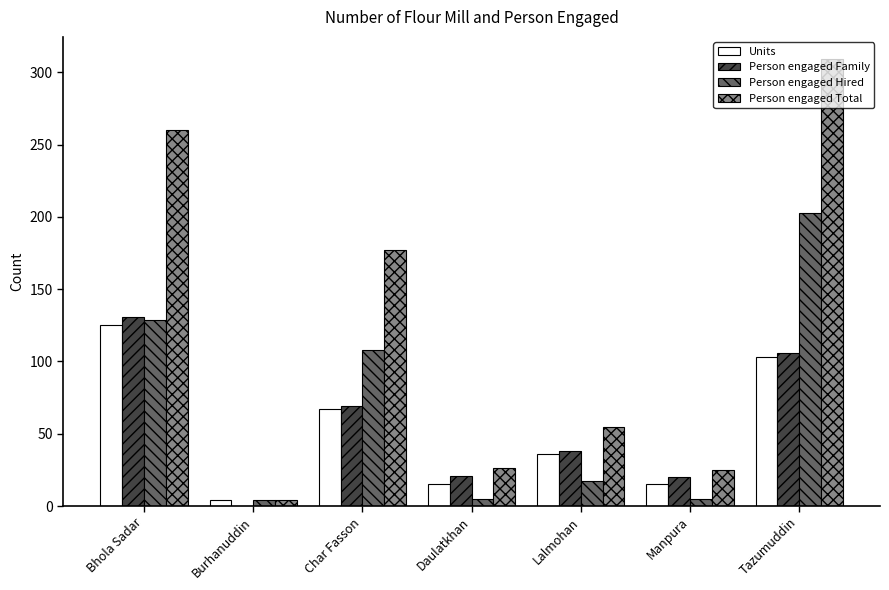

Which series has the largest total across all categories?

Person engaged Total